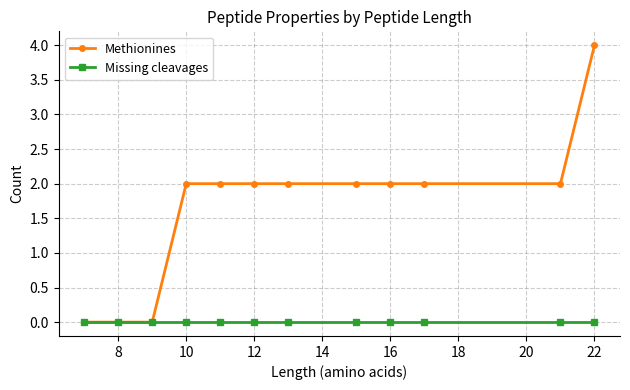

Which series has the widest spread of values?

Methionines